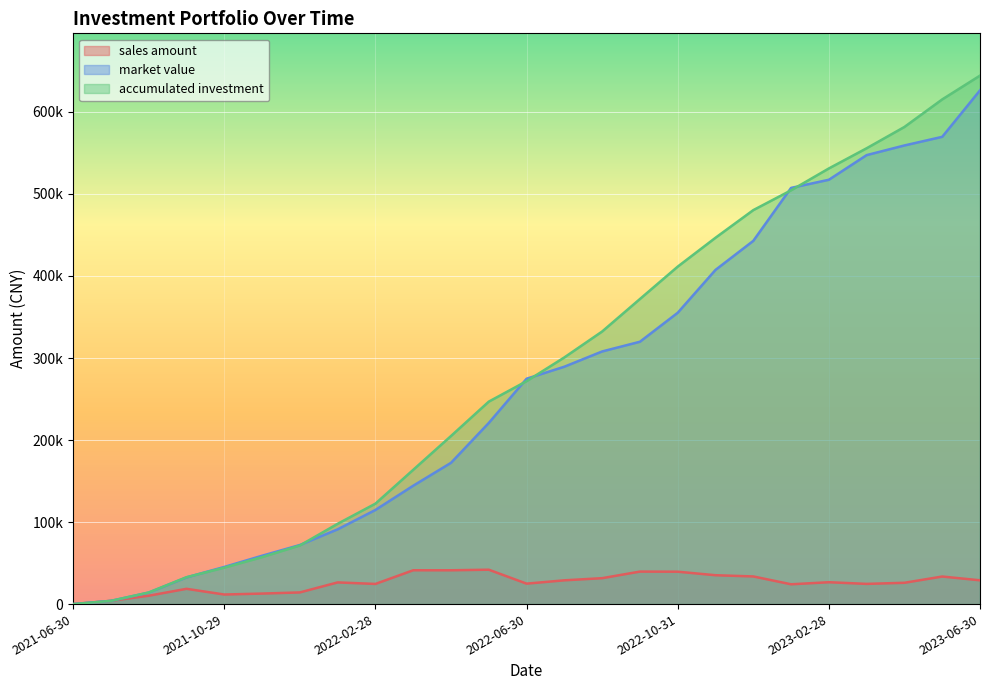

Which series changed the most between 2023-03-31 and 2023-06-30?

accumulated investment